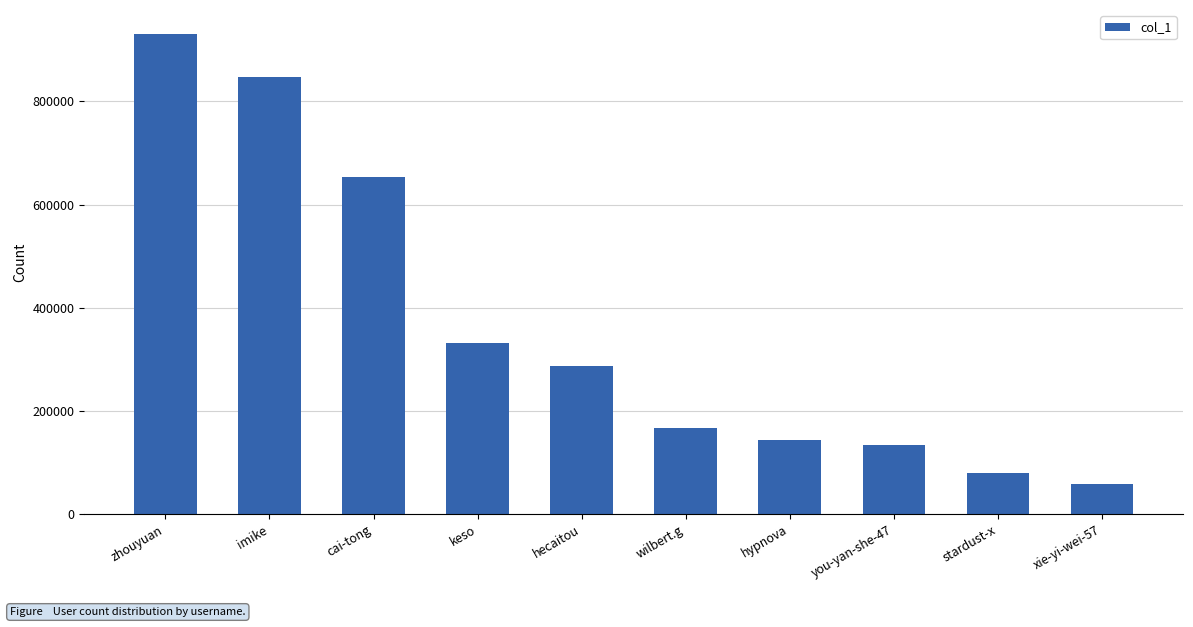

What is the sum of all values?

3634799